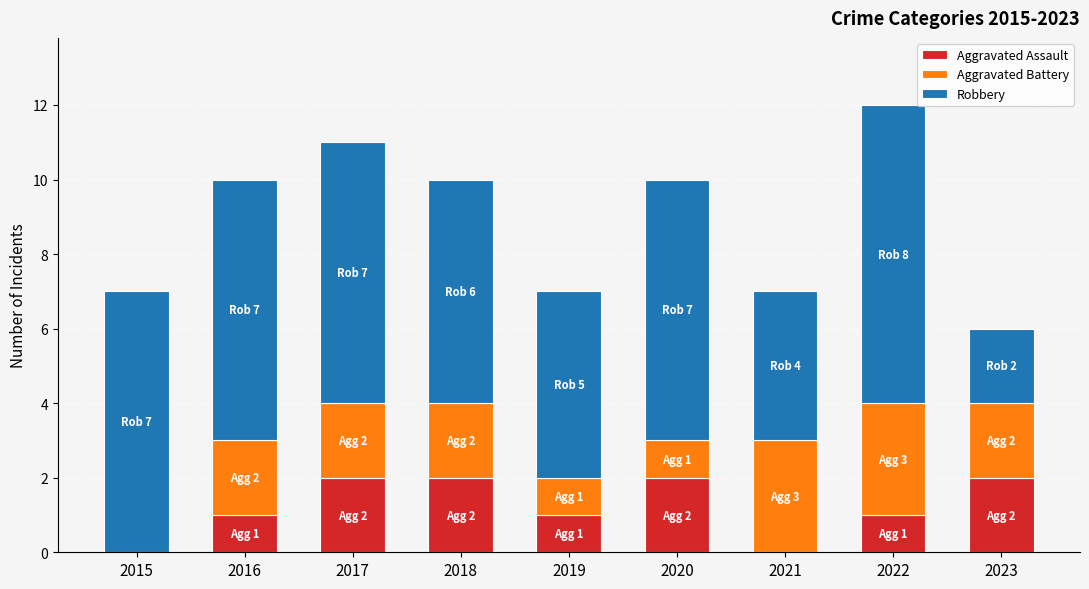

At which category is the sum across all series the highest?

2022